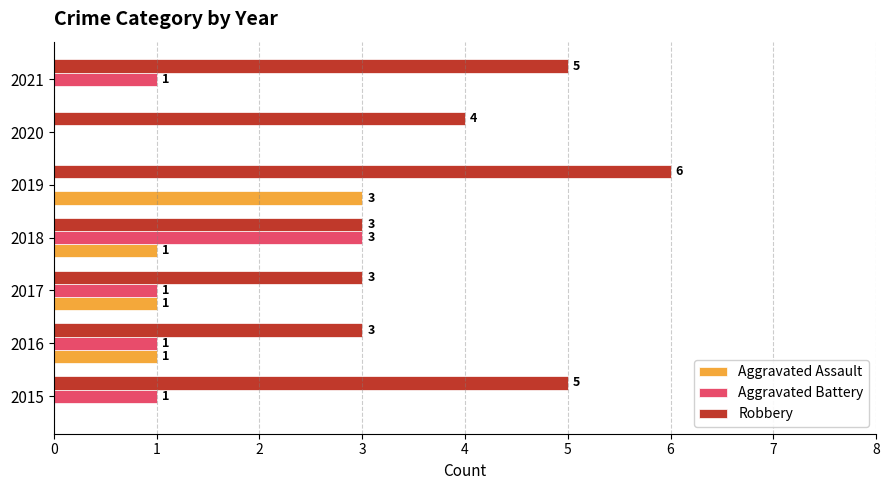

What is the sum of all Aggravated Battery values?

7